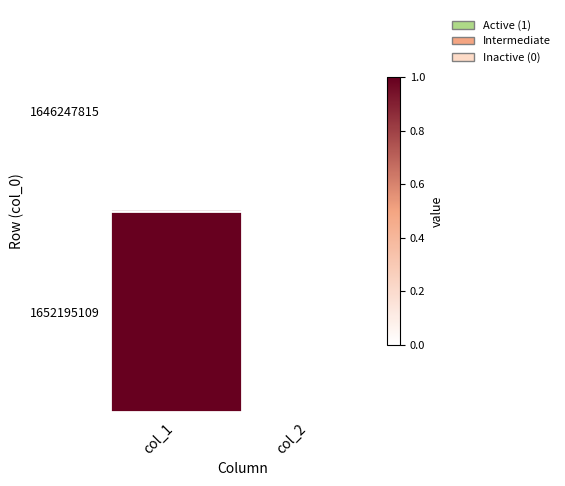

Rank the series at col_2 from lowest to highest value.

1646247815, 1652195109